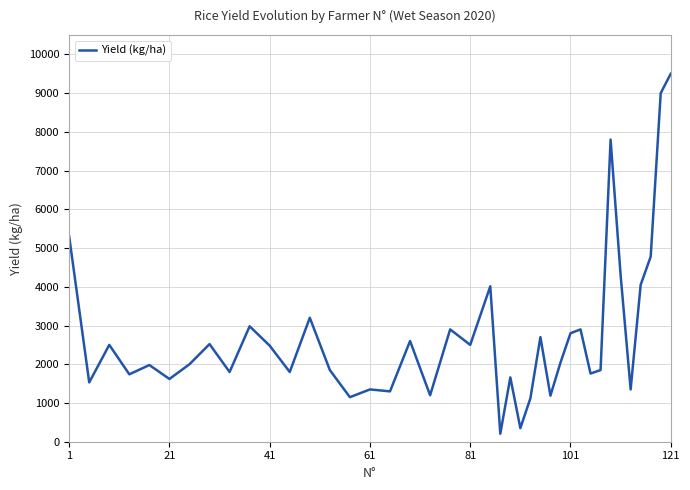

What is the difference between the maximum and minimum values?

9294